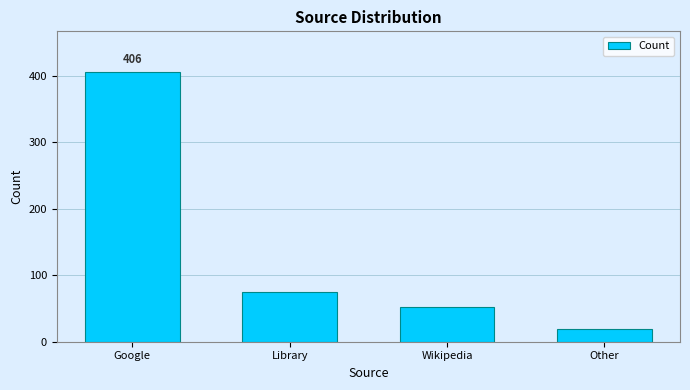

At which label does the data first exceed 75?

Google